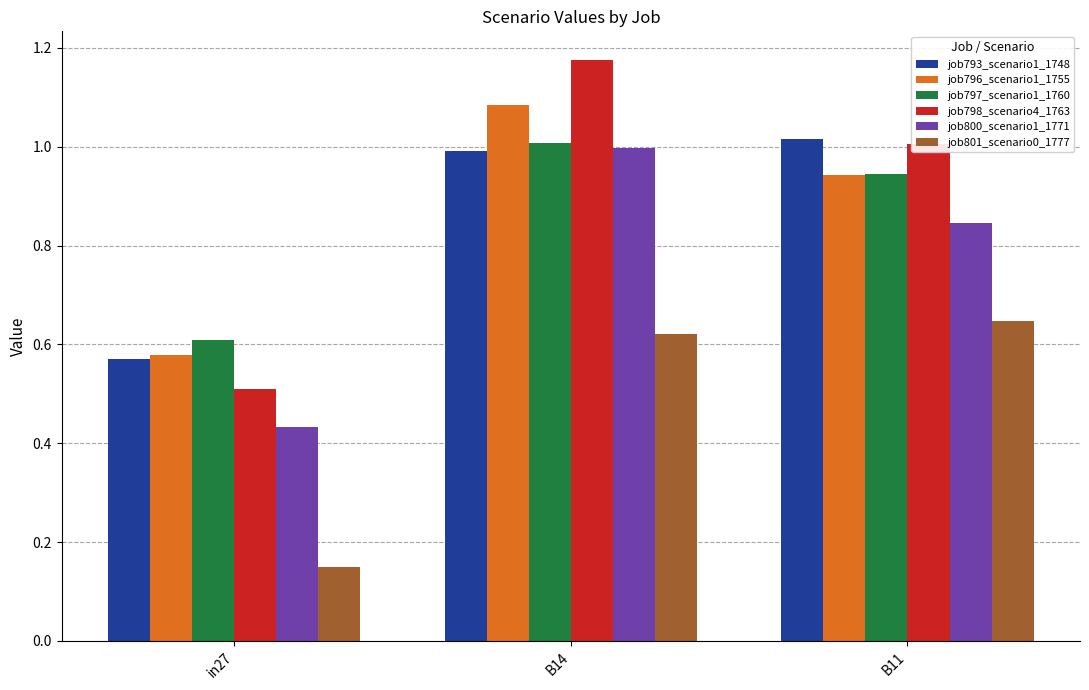

What is the total value across all series at B11?

5.4